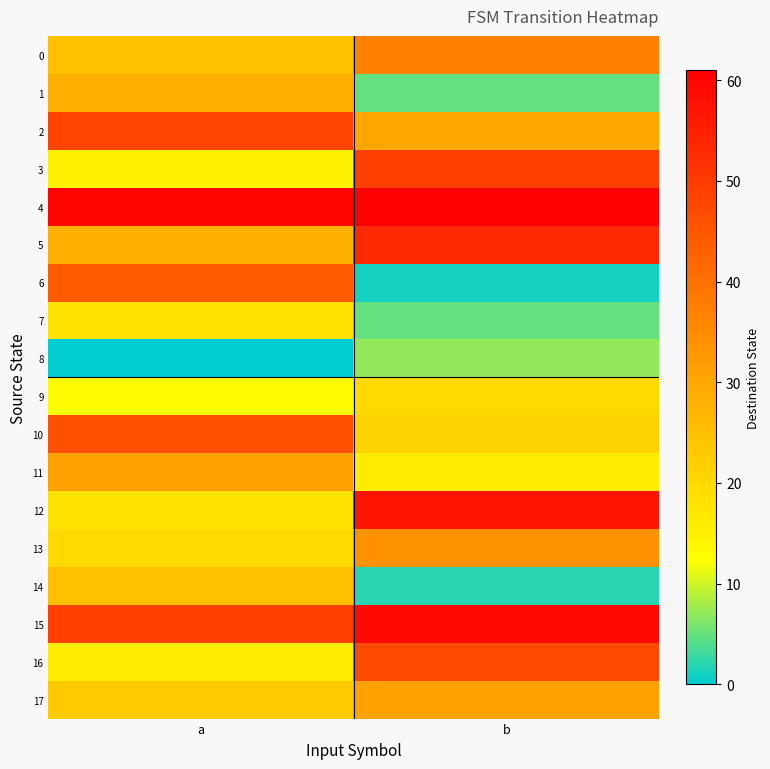

Reading right to left, list all the values displayed in this chart.

0: b=37	a=25
1: b=5	a=28
2: b=30	a=48
3: b=49	a=15
4: b=61	a=60
5: b=53	a=28
6: b=1	a=44
7: b=5	a=18
8: b=7	a=0
9: b=20	a=13
10: b=21	a=46
11: b=16	a=31
12: b=57	a=18
13: b=34	a=20
14: b=2	a=25
15: b=59	a=49
16: b=47	a=16
17: b=31	a=23